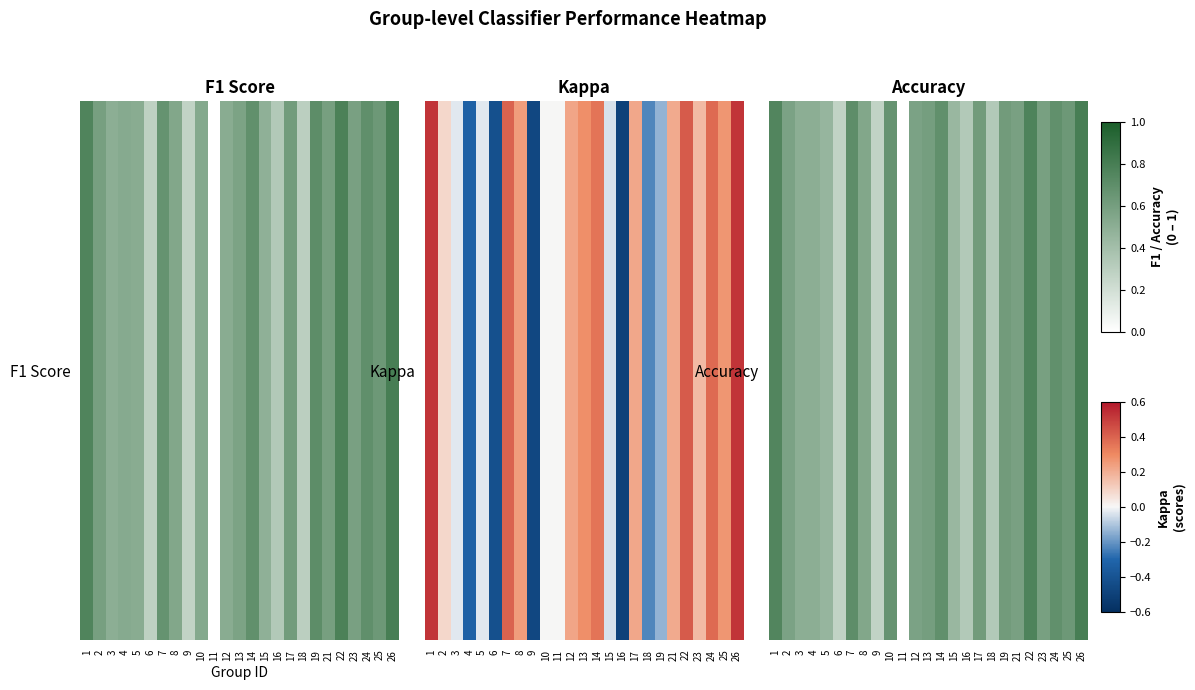

At which category does the chart reach its minimum across all series?

11